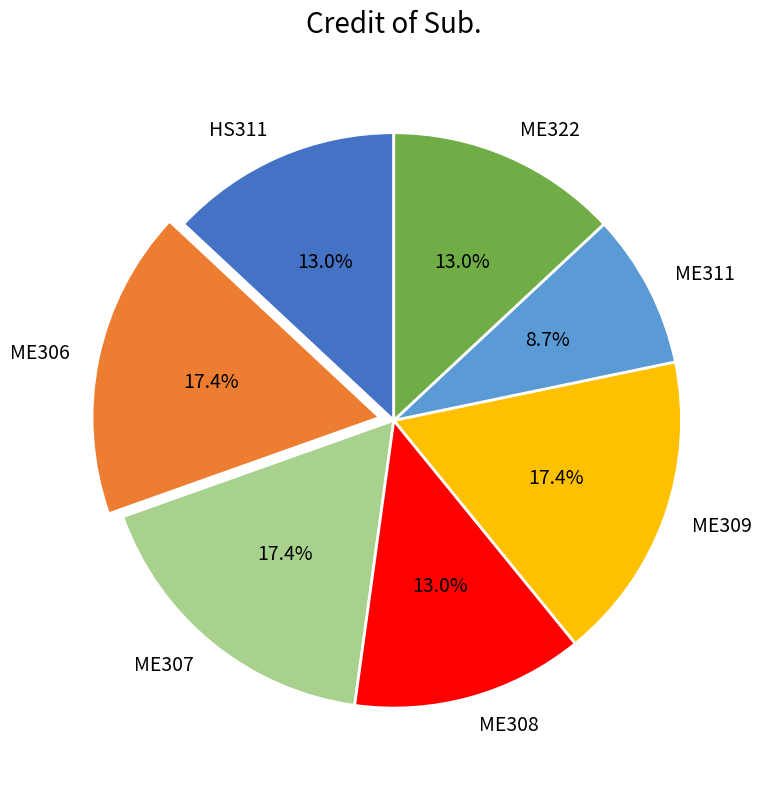

How many slices are in this pie chart?

7